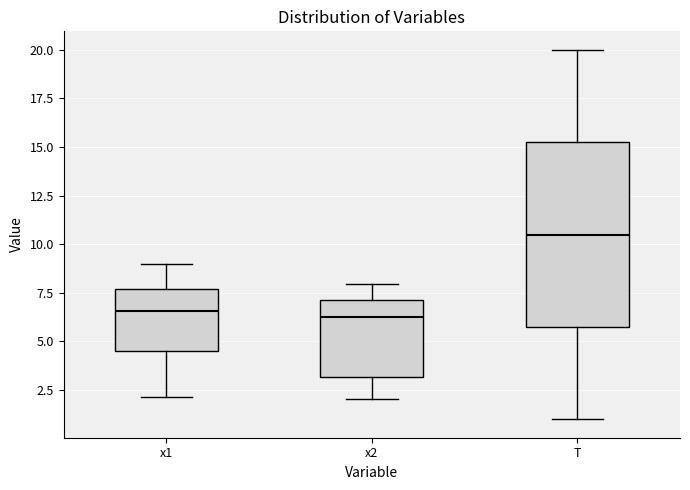

Reading left to right, transcribe this box plot: for each box, give where its median line is, the range the box spans, and where its two whiskers end, as read against the y-axis. The values are not printed on the chart, so give them approximately, as read against the axis.

x1: median 6.5, box 4.5 to 7.5, whiskers 2.0 to 9.0
x2: median 6.5, box 3.0 to 7.0, whiskers 2.0 to 8.0
T: median 10.5, box 6.0 to 15.5, whiskers 1.0 to 20.0